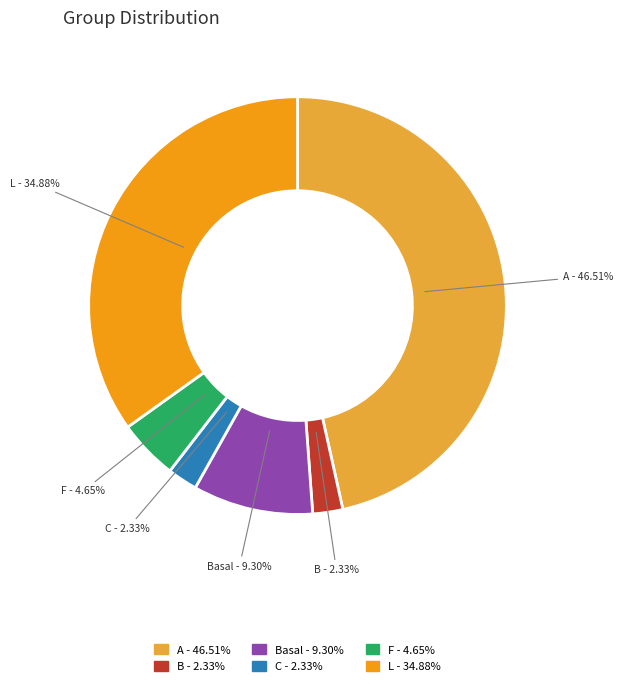

Is the sum of F - 4.65% and L - 34.88% greater than half?

No